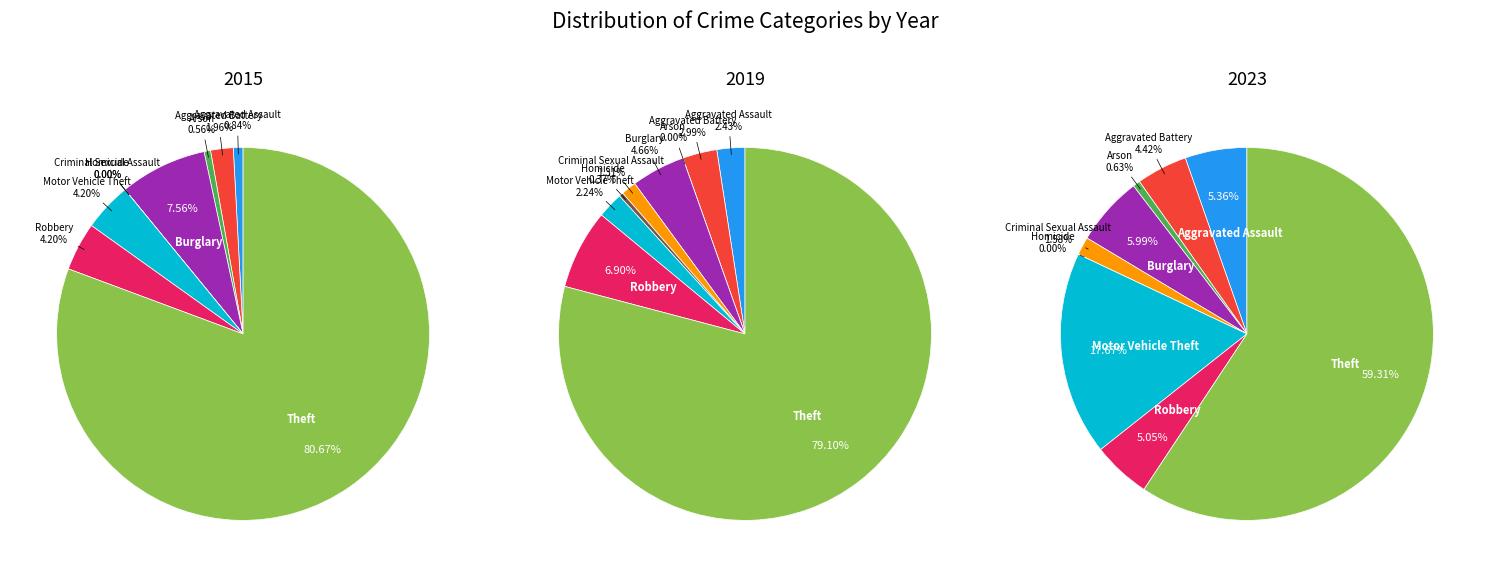

To the nearest percent, what is the difference between the Aggravated Assault and Motor Vehicle Theft slice percentages?

12%